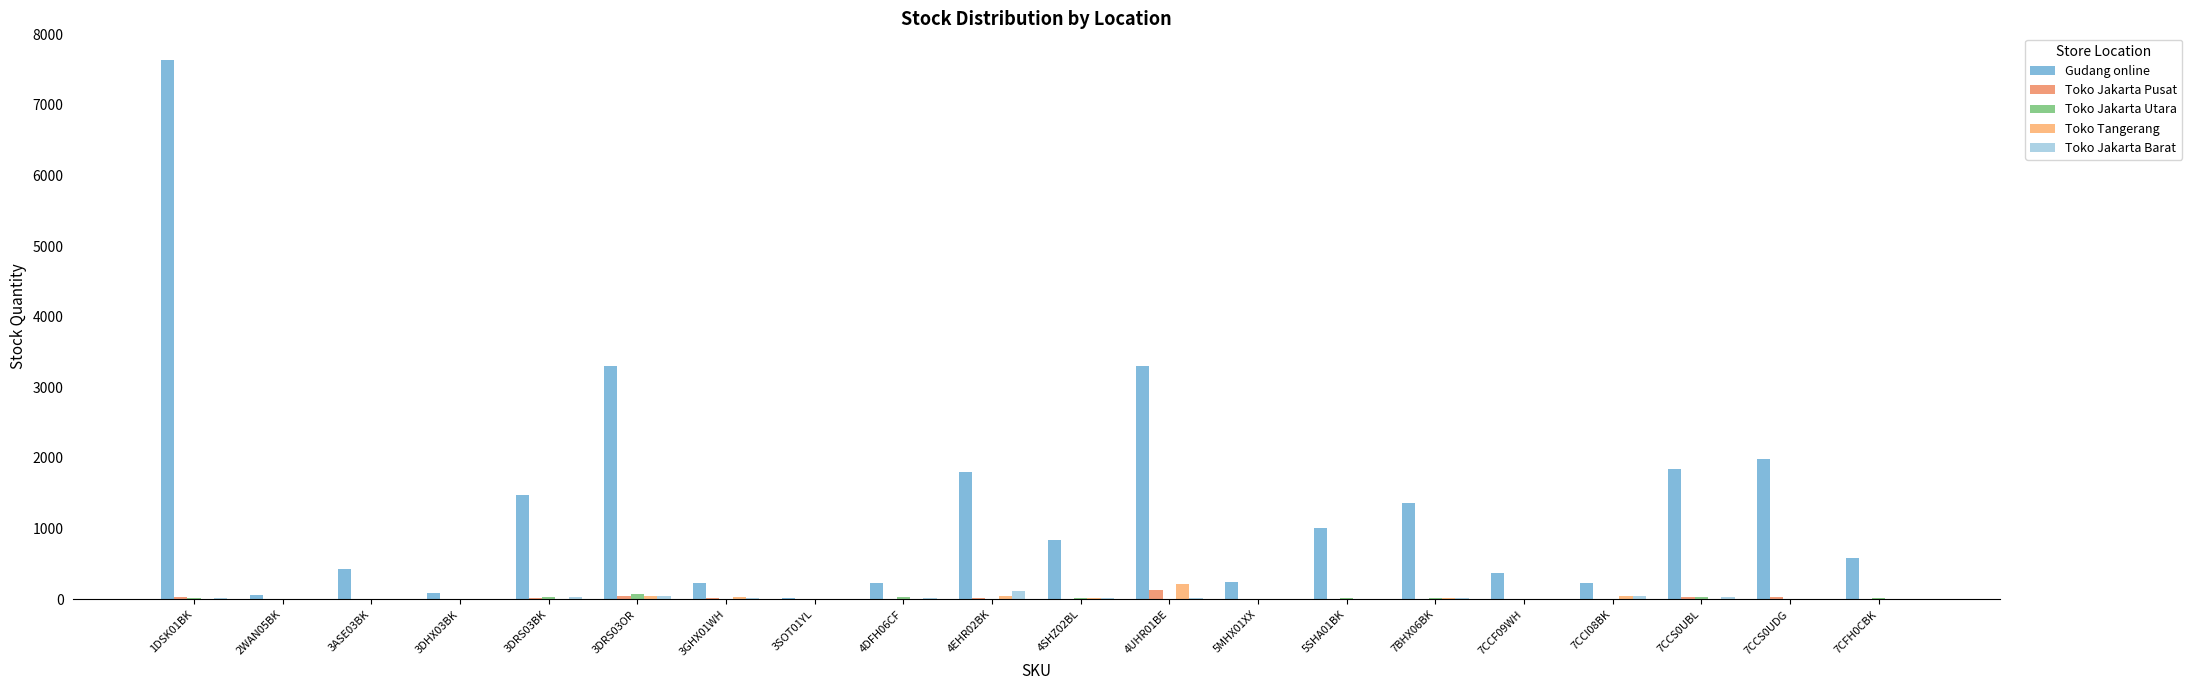

Are the bars horizontal?

No